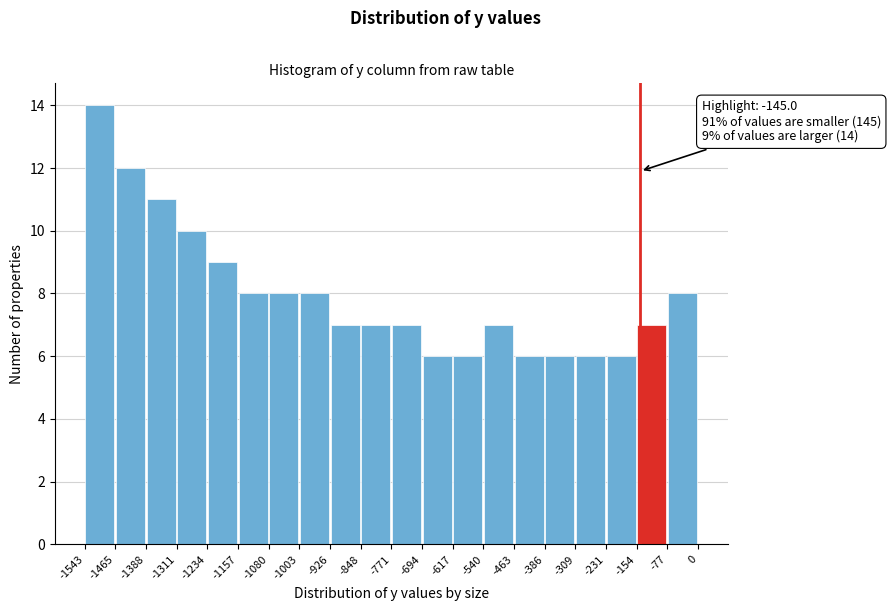

Over which range of the x-axis is the bar tallest?

-1543 to -1465